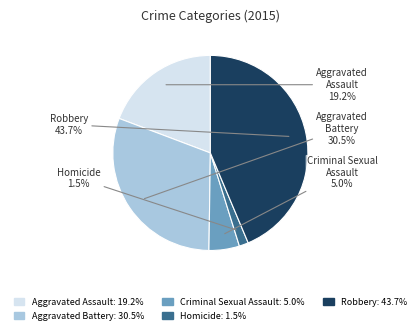

Which has a higher value, Homicide or Aggravated Battery?

Aggravated Battery